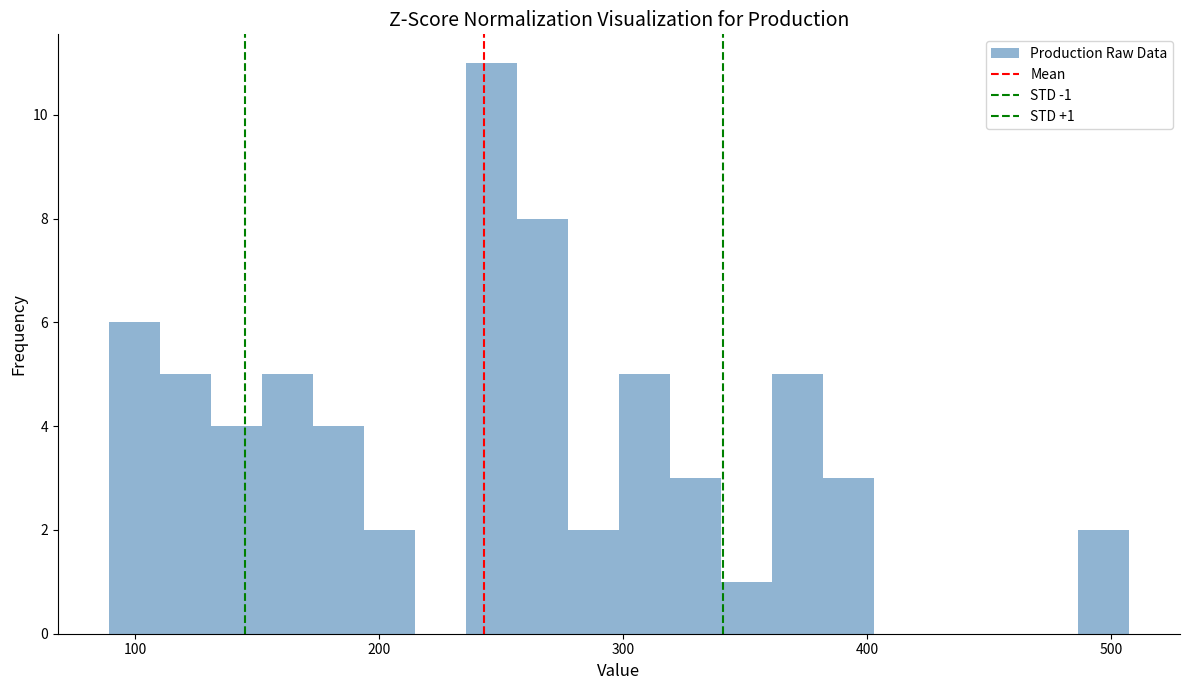

Read against the x-axis, roughly where is the centre of the tallest bar?

250